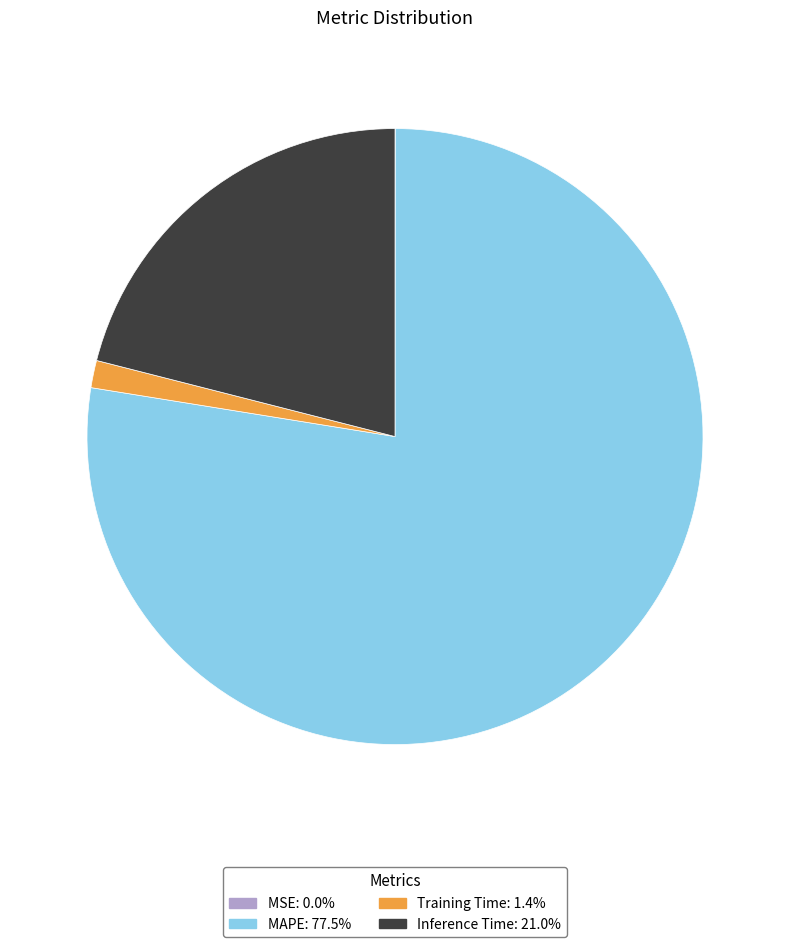

Is there a majority slice in this chart?

Yes